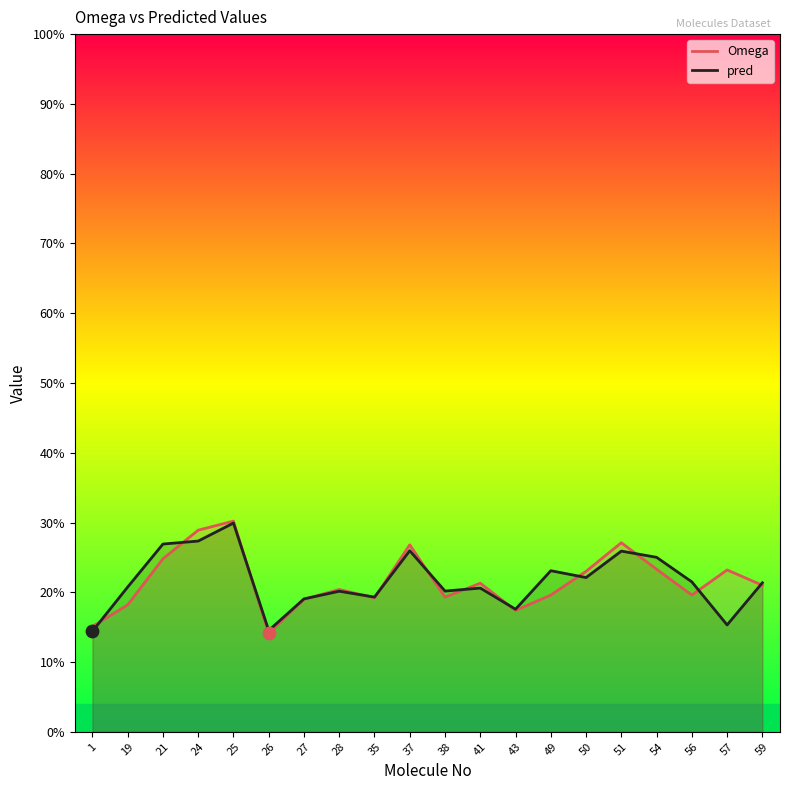

At how many categories does at least one series exceed 0?

20